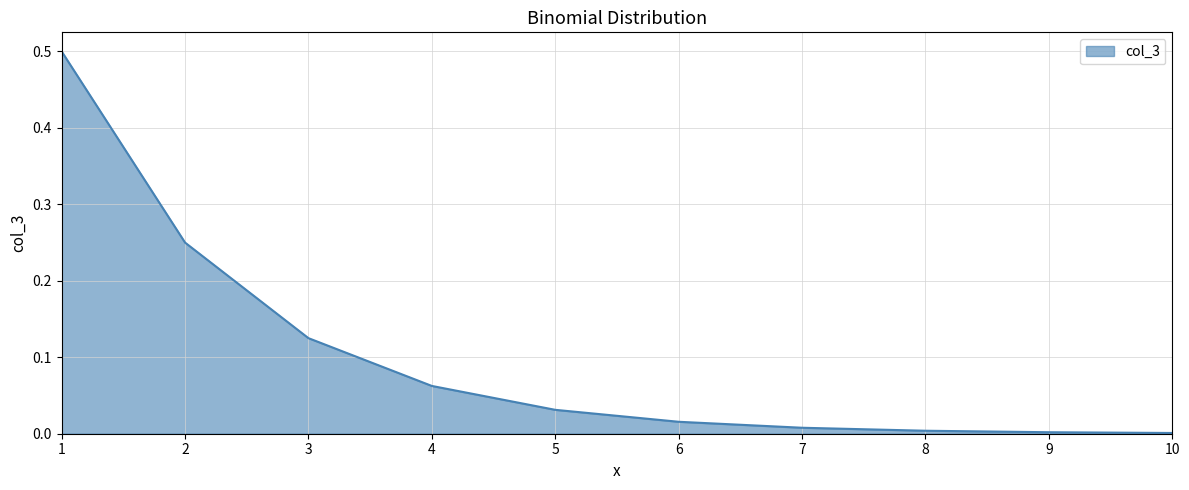

Is it true that the value at 3 is 0.0?

False